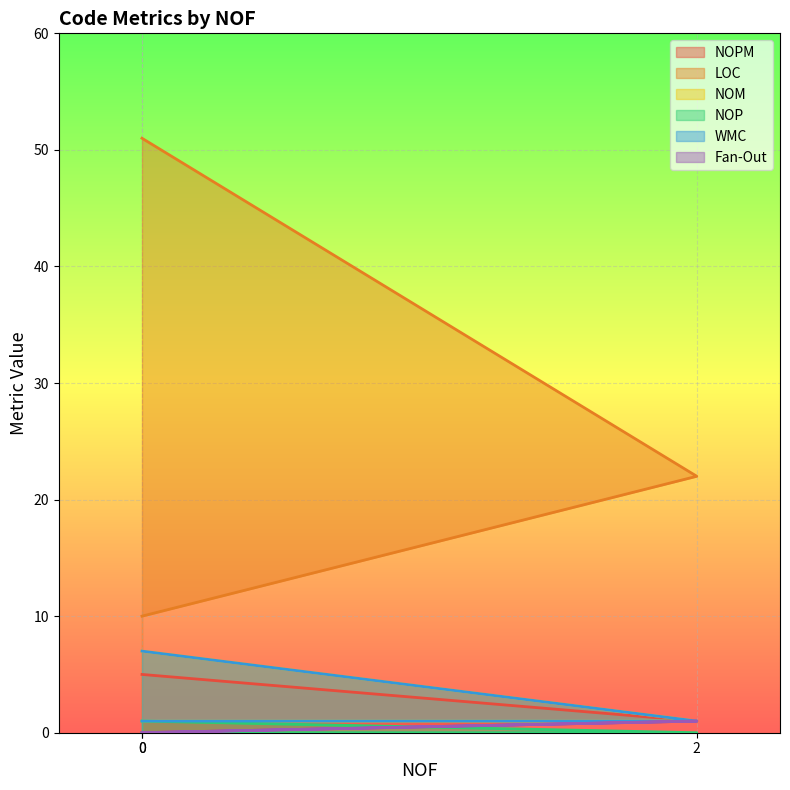

Does the chart display data point markers on the line(s)?

No